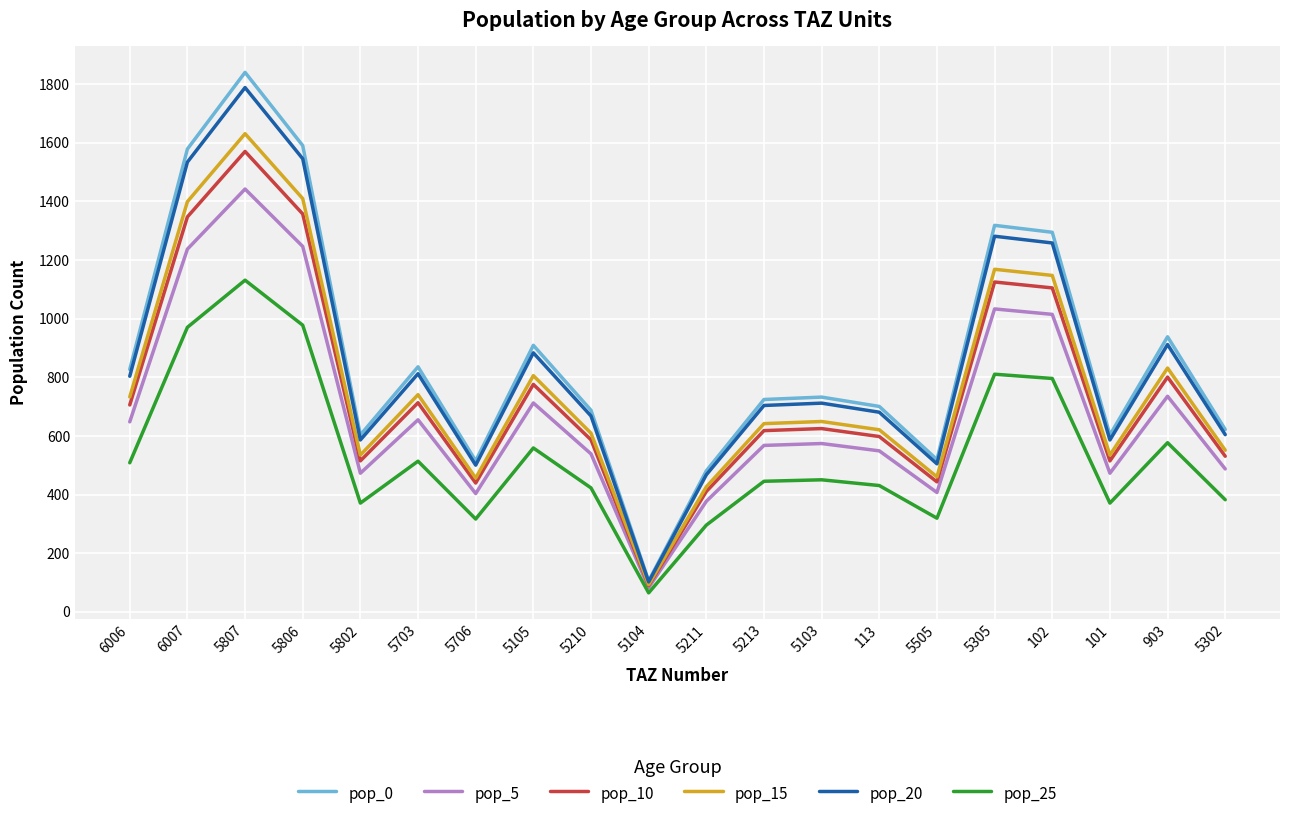

The value of pop_25 at 102 is 1249.5. True or false?

False